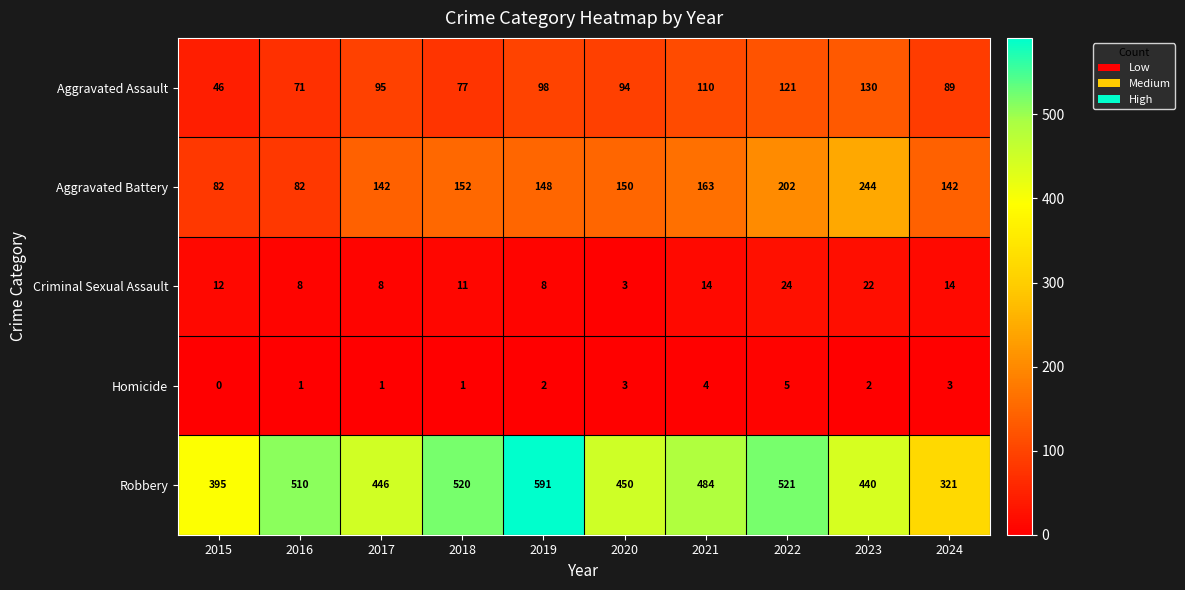

What is the total value across all series at 2020?

700